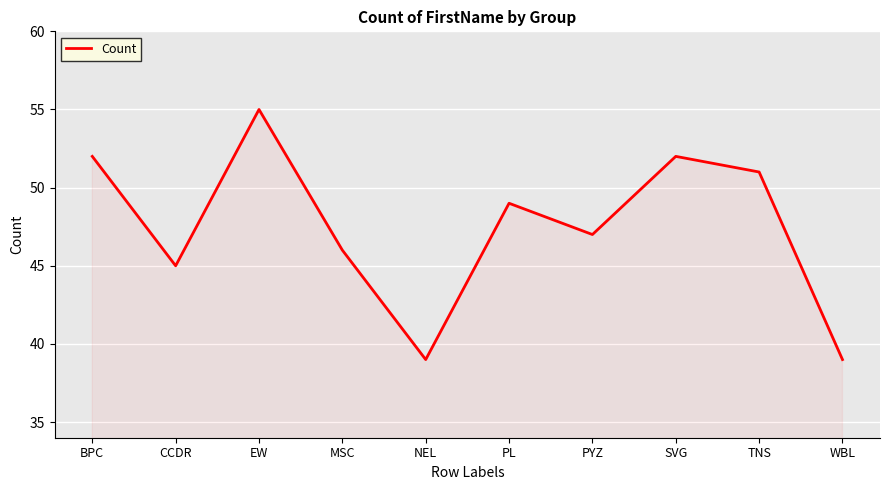

What position from the right is MSC?

7